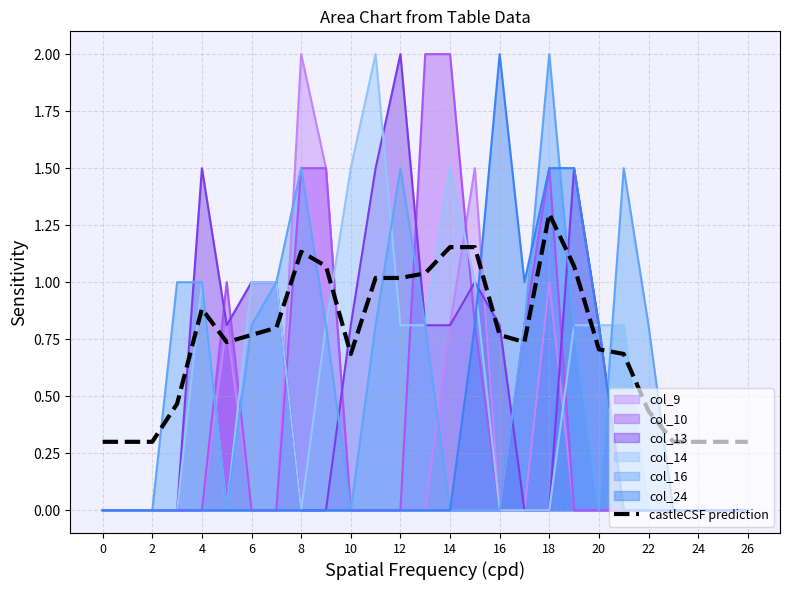

The castleCSF prediction series shows 1.3 at 20. True or false?

False